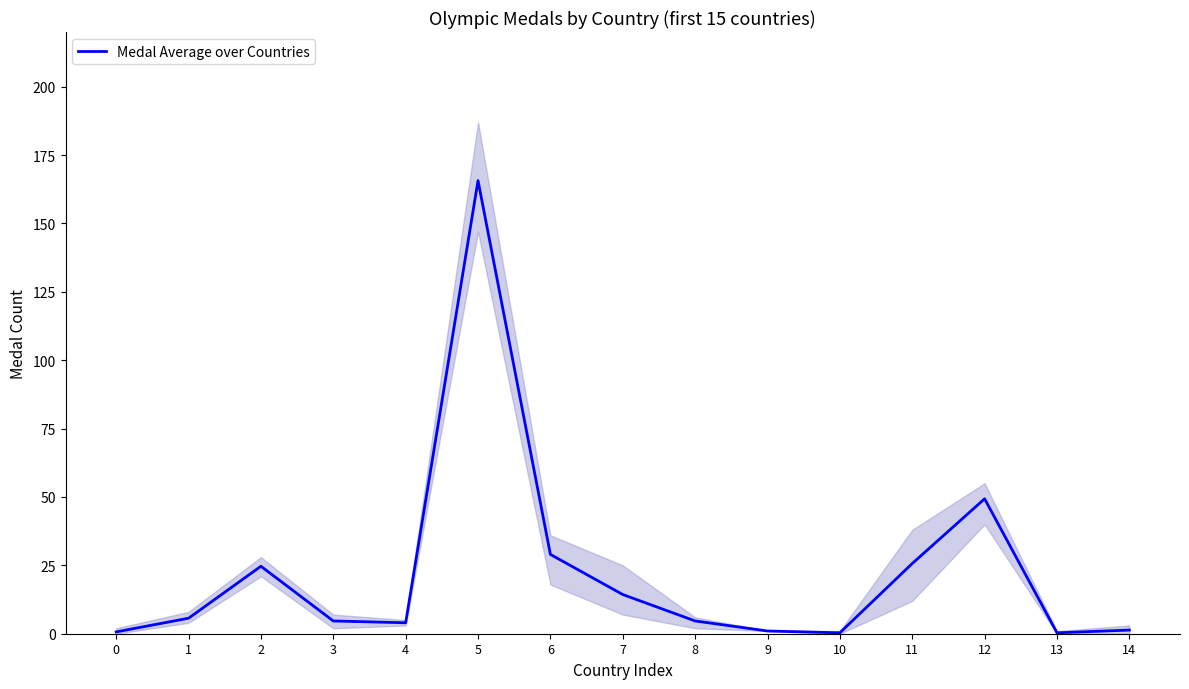

Does the chart have visible grid lines?

No